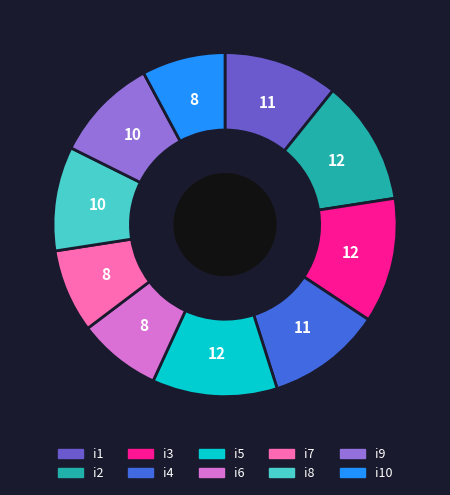

Is i4 the majority of the pie?

No